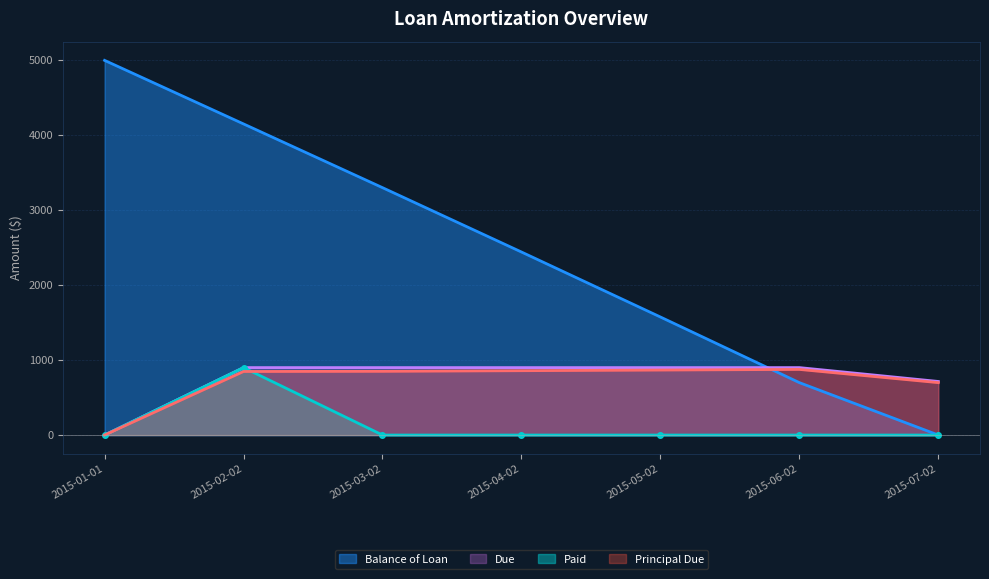

Is it true that Balance of Loan equals 1575.3 at 2015-05-02?

True